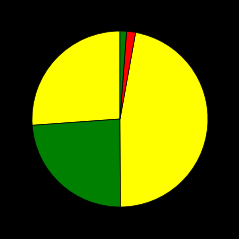

Is there a majority slice in this chart?

No